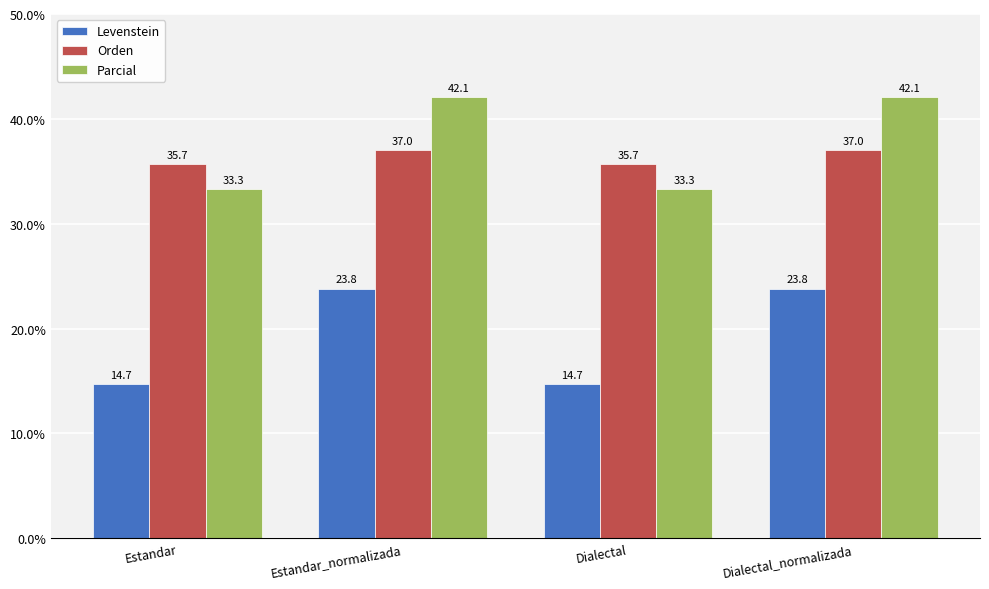

Is it true that Orden equals 47.8 at Dialectal?

False